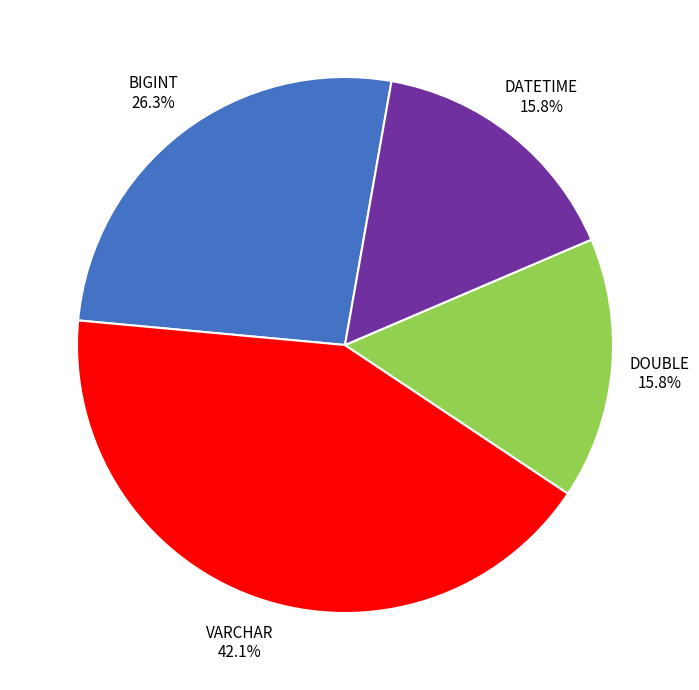

To the nearest percent, what portion does BIGINT represent?

26%